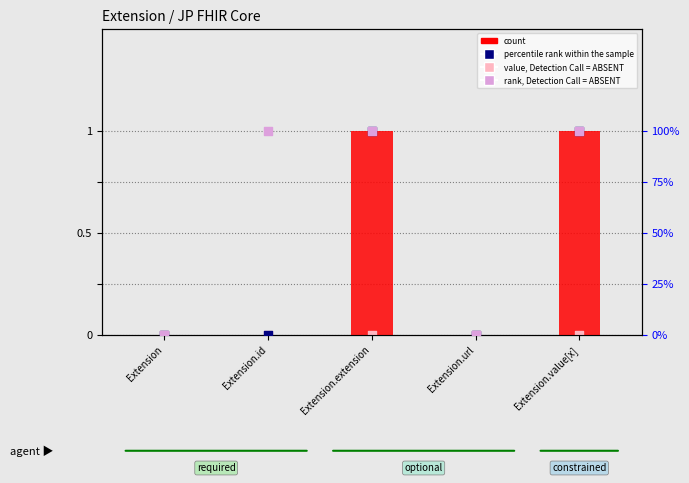

Is the value of rank, Detection Call = ABSENT at Extension.url greater than the value of count at Extension.extension?

No